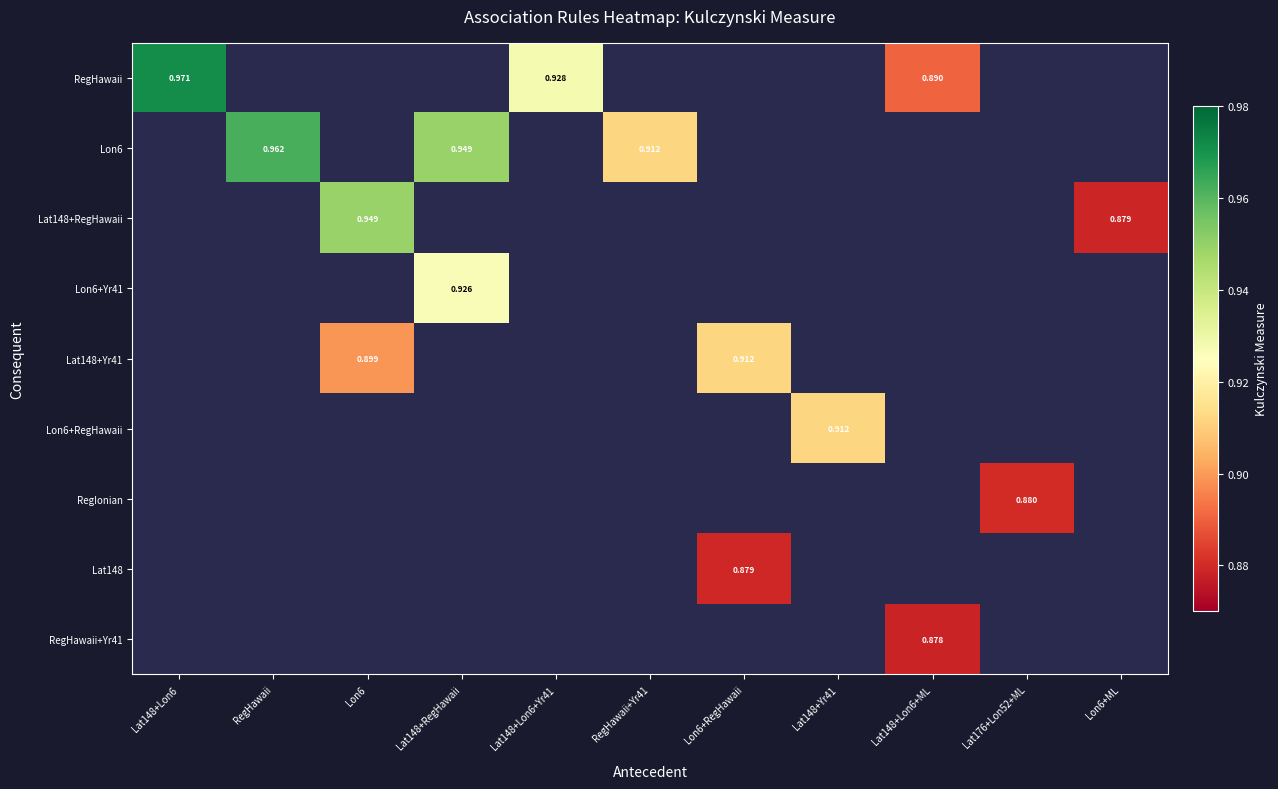

Which label corresponds to the smallest value in the chart?

Lat148+Lon6+ML